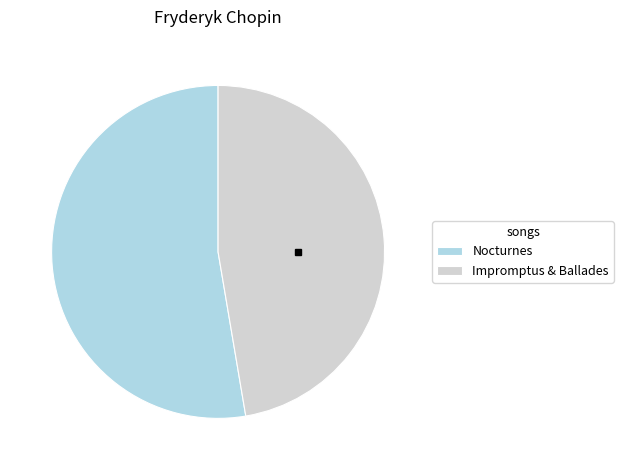

The Impromptus & Ballades slice represents 61% of the pie. True or false?

False